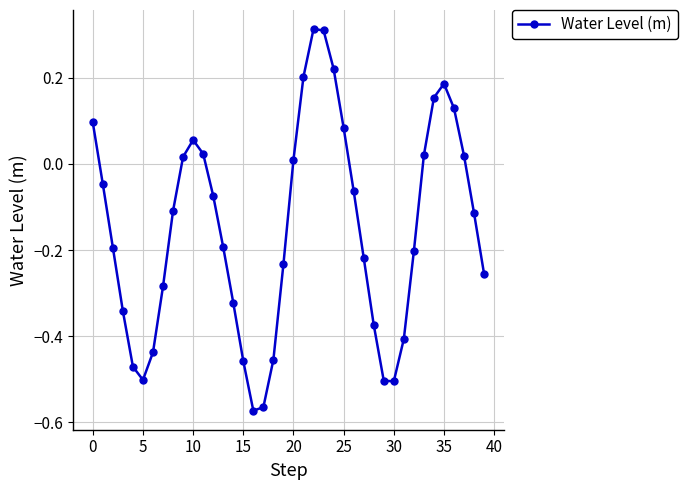

What is the difference between the second highest and second lowest values?

0.9